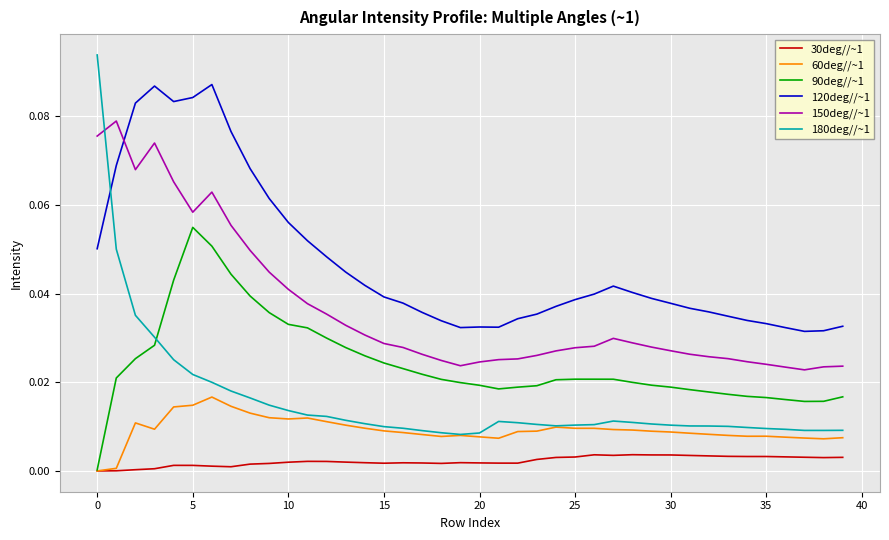

Rank the series by their maximum value, from highest to lowest.

180deg//~1, 120deg//~1, 150deg//~1, 90deg//~1, 60deg//~1, 30deg//~1